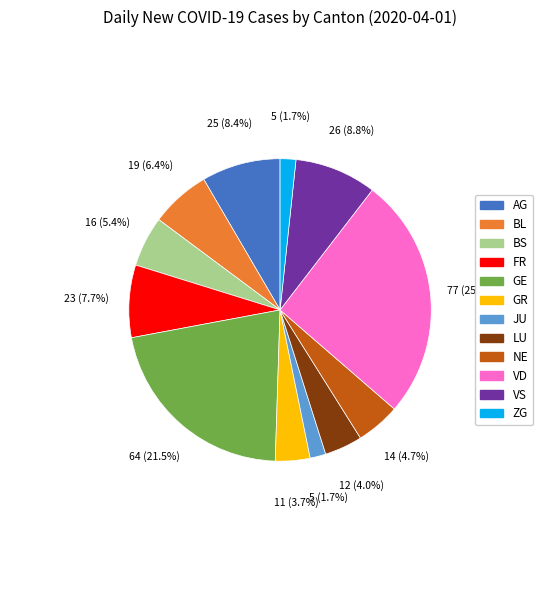

Is there a majority slice in this chart?

No